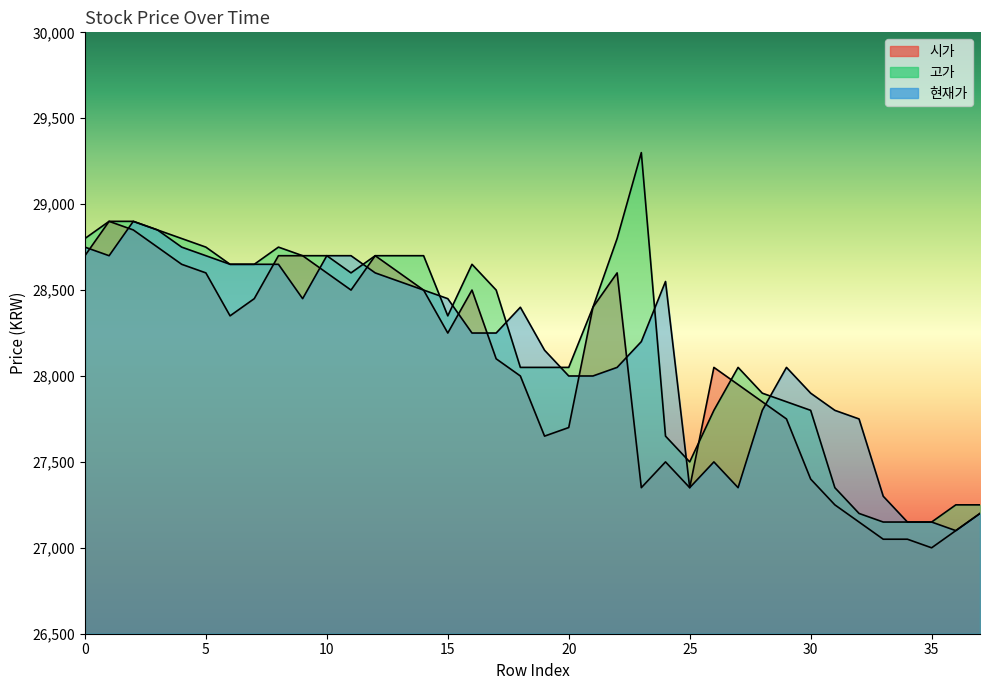

The 현재가 series shows 27750 at 32. True or false?

True